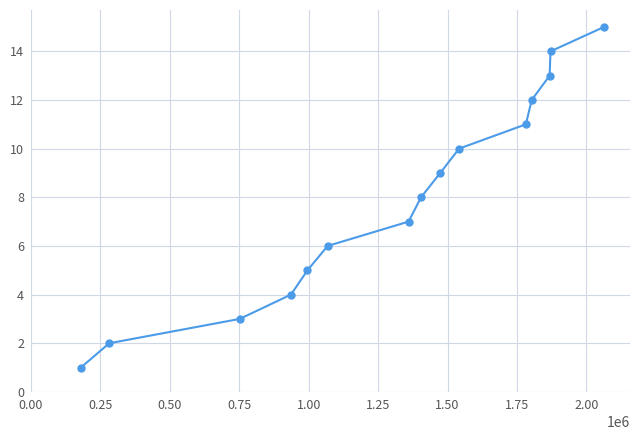

True or false: there are more than 1 points higher than both neighbors.

False